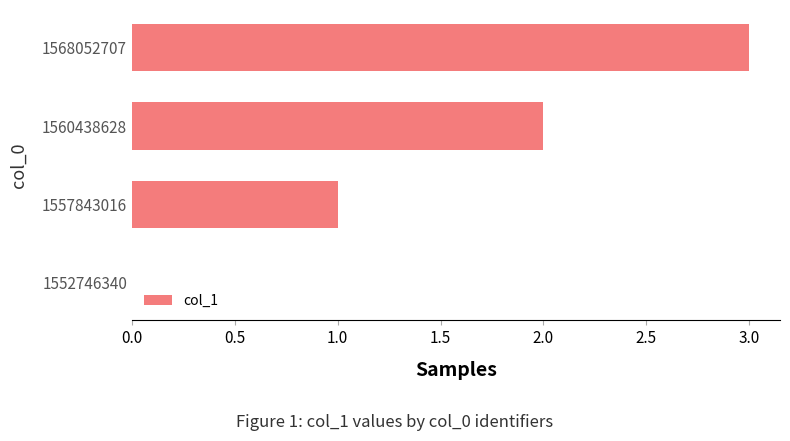

How many values are between 1 and 3?

3